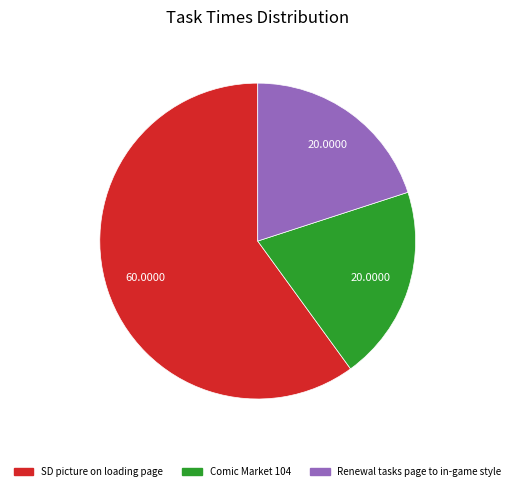

Does SD picture on loading page account for over 50% of the chart?

Yes